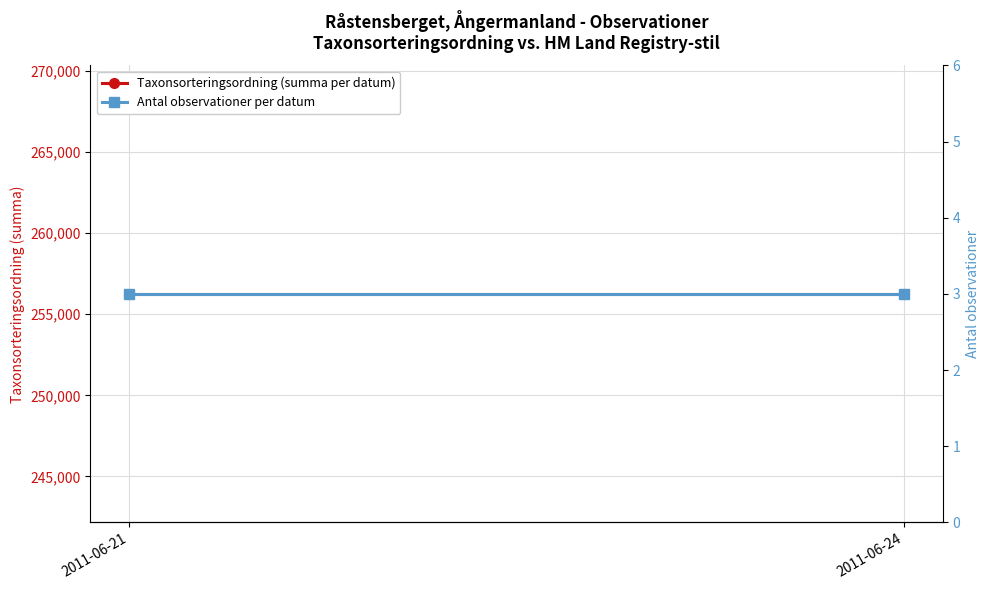

At which category is the sum across all series the highest?

2011-06-21